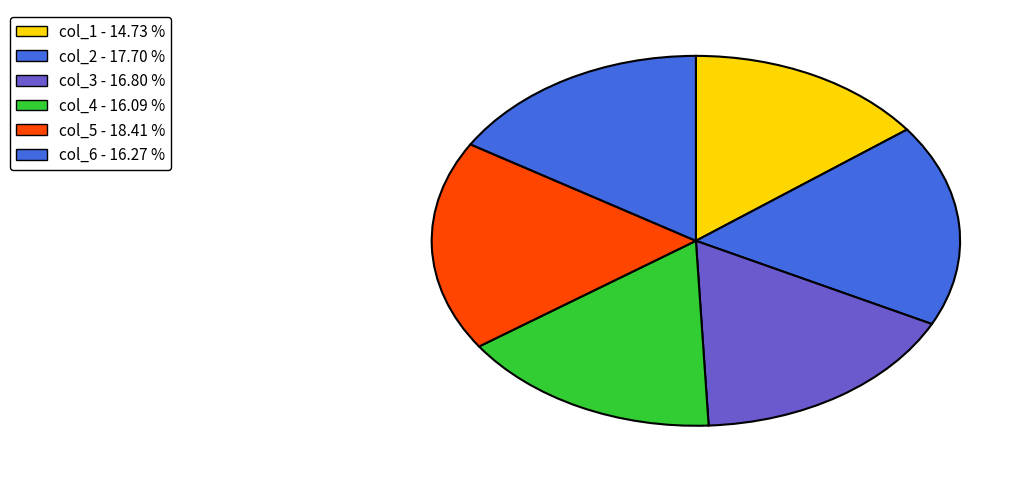

How many slices are in this pie chart?

6